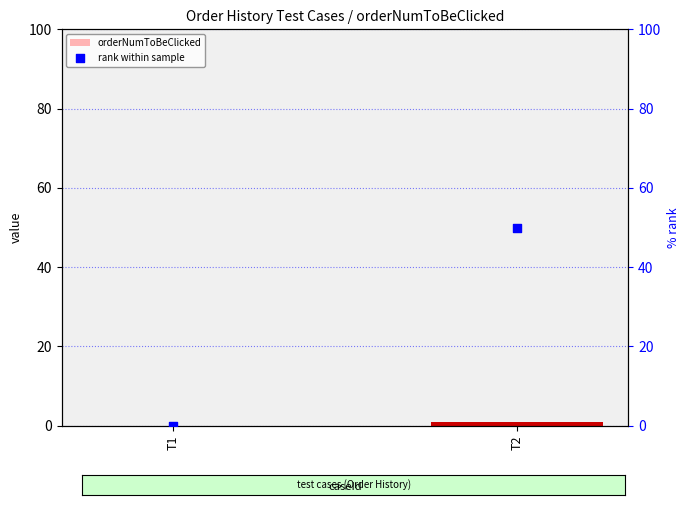

What are all the series names shown in the legend?

orderNumToBeClicked, rank within sample